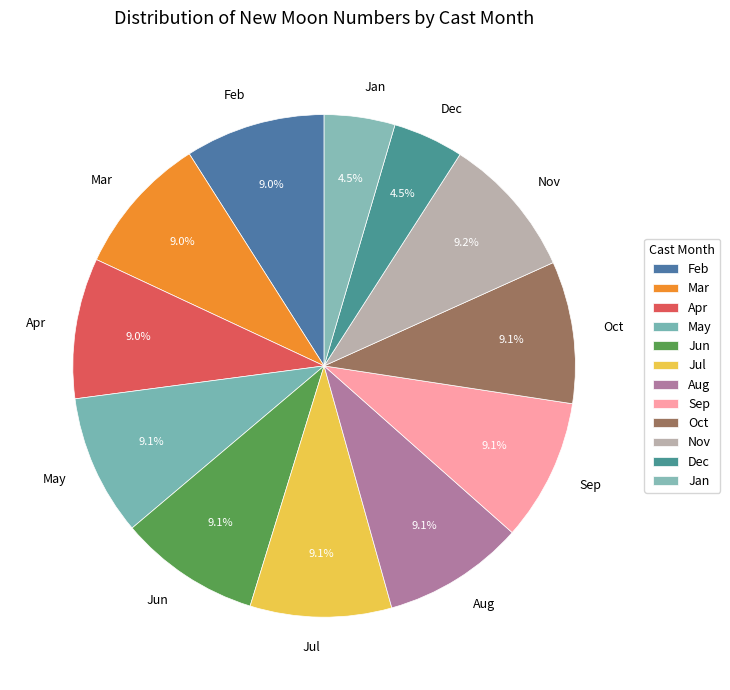

How many segments does this pie chart have?

12